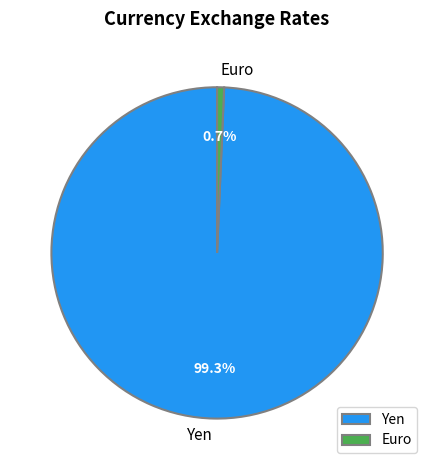

Count the number of slices in the pie.

2